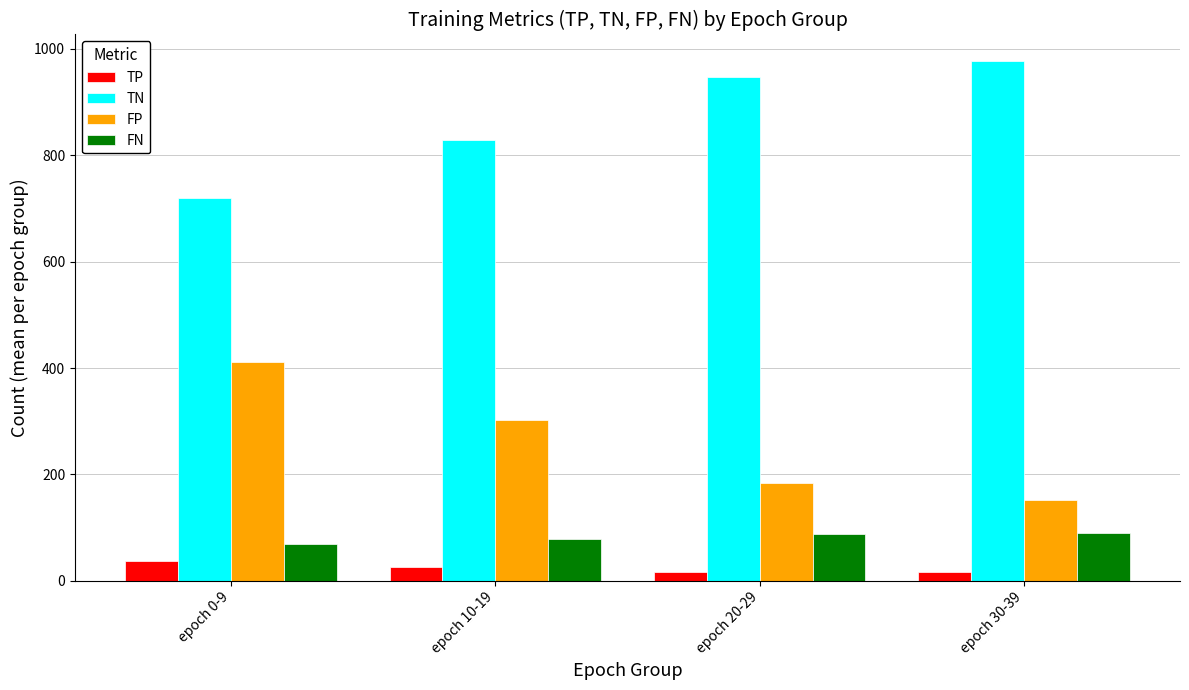

What is the minimum value shown in the chart?

16.0